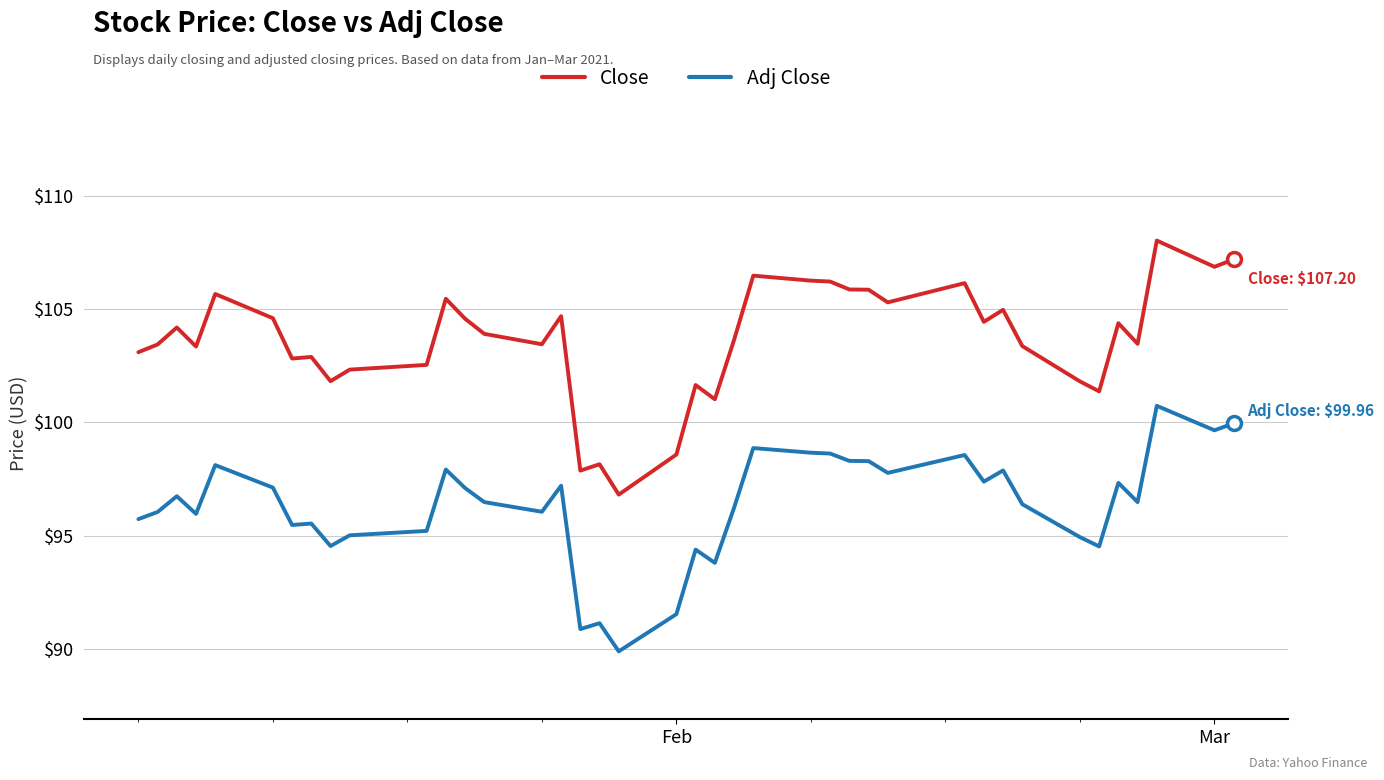

Which series has the largest range (max minus min)?

Close